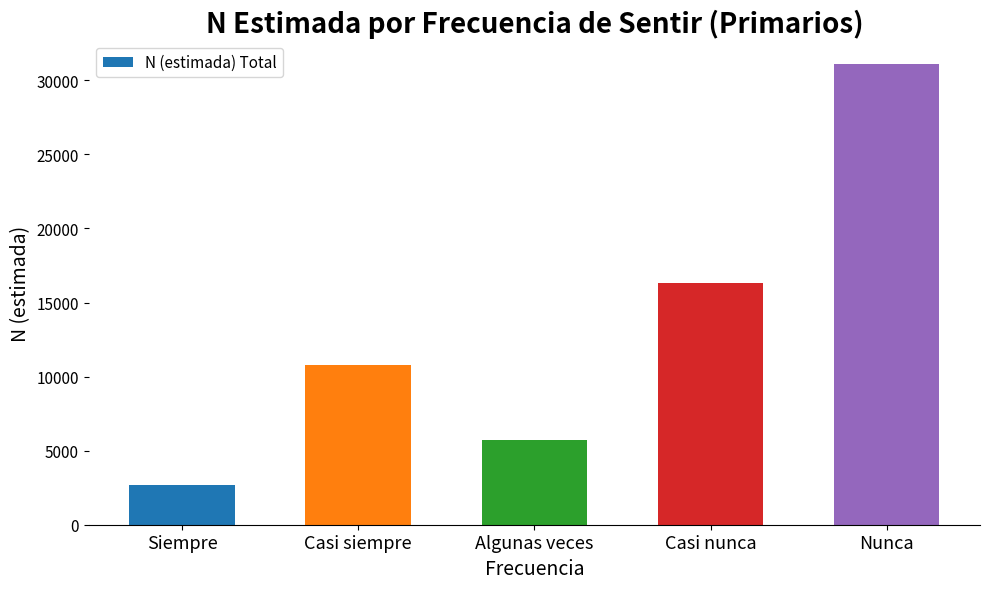

What is the sum of the values at Algunas veces and Casi siempre?

16454